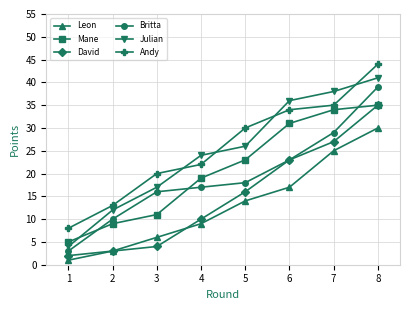

Which label corresponds to the largest value in the chart?

8